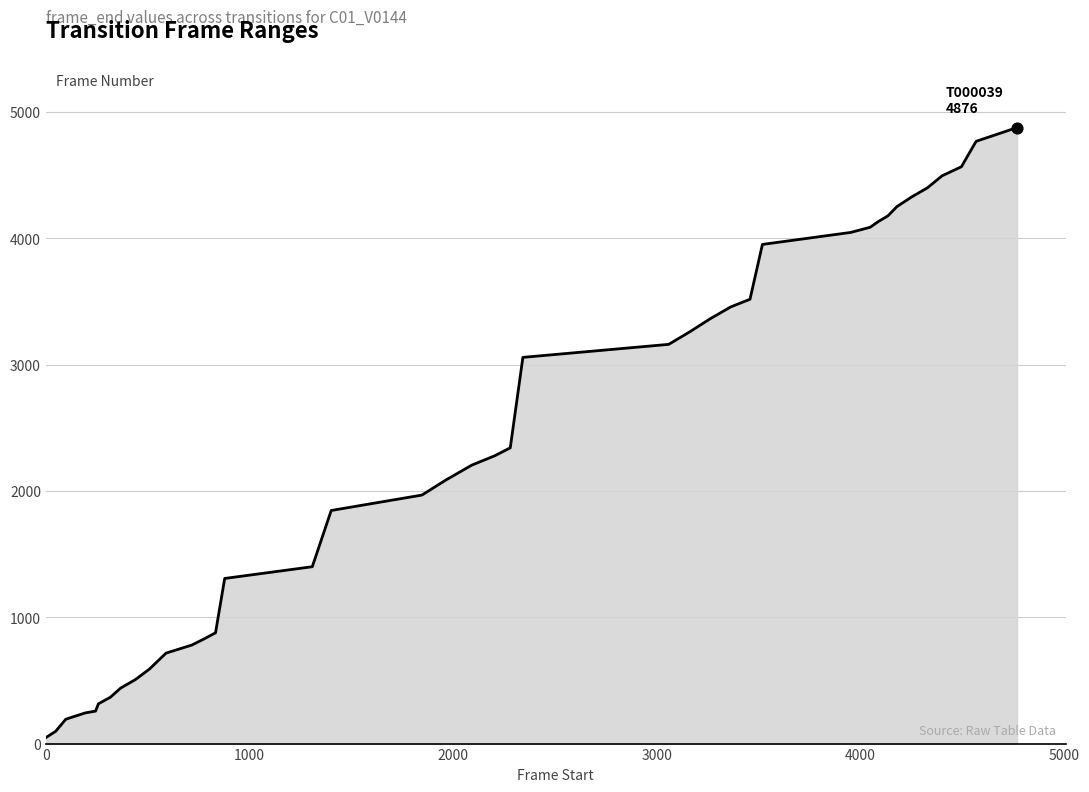

What is the maximum value shown in the chart?

4876